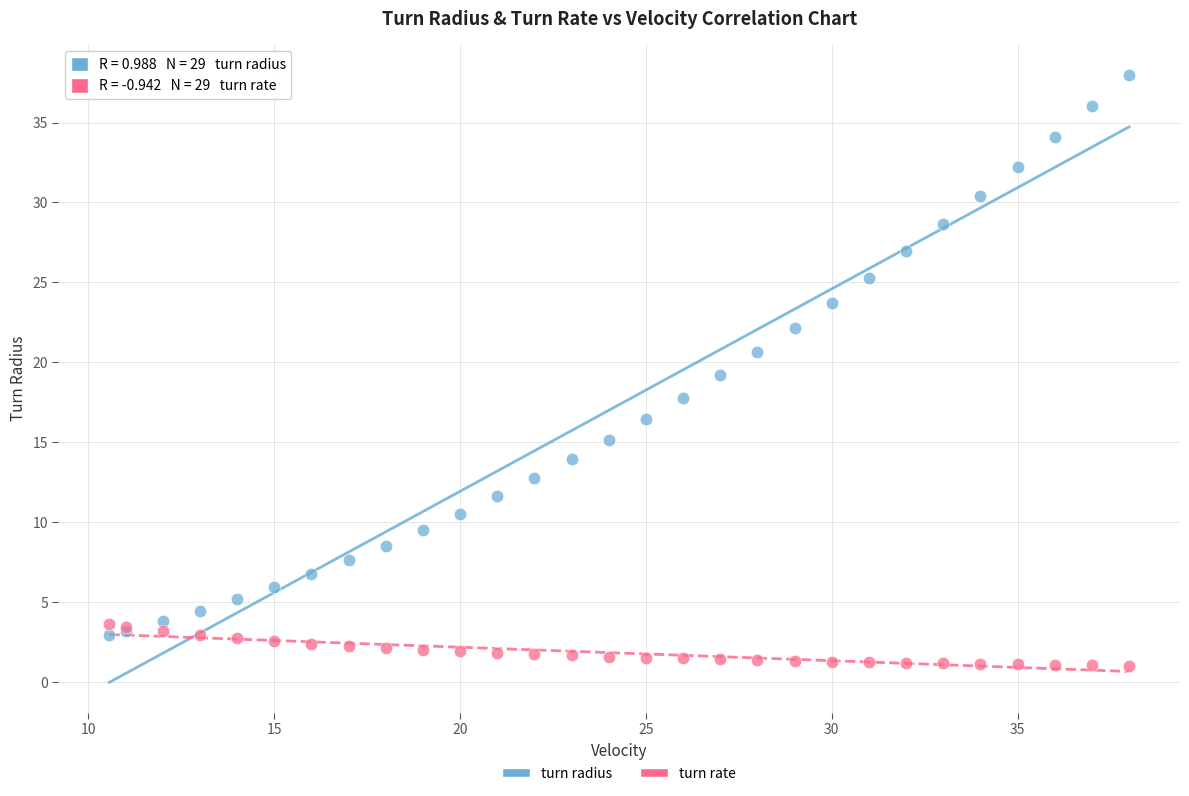

Which series has the widest spread of Y values?

turn radius